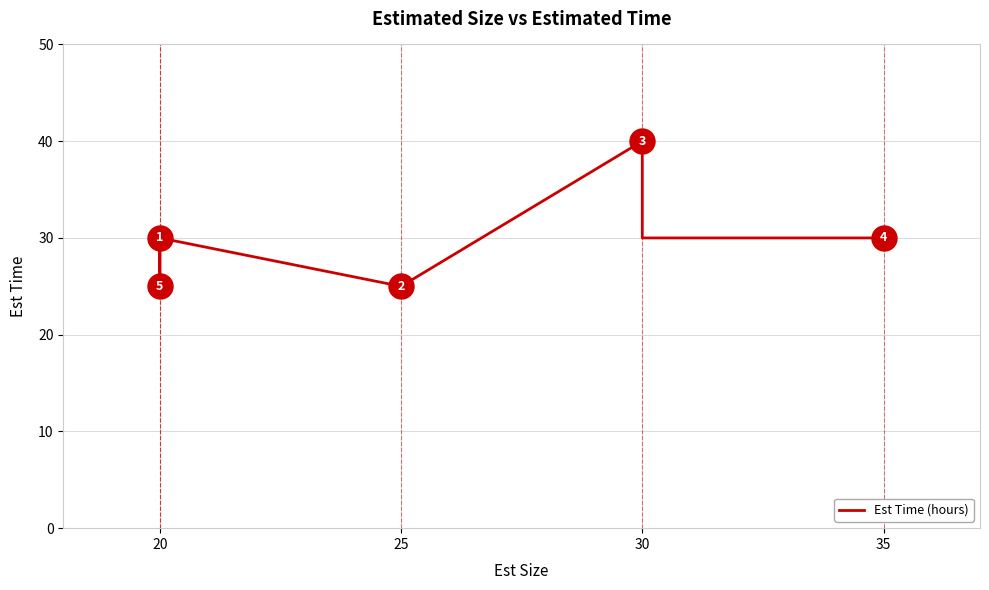

Which label corresponds to the smallest value in the chart?

20